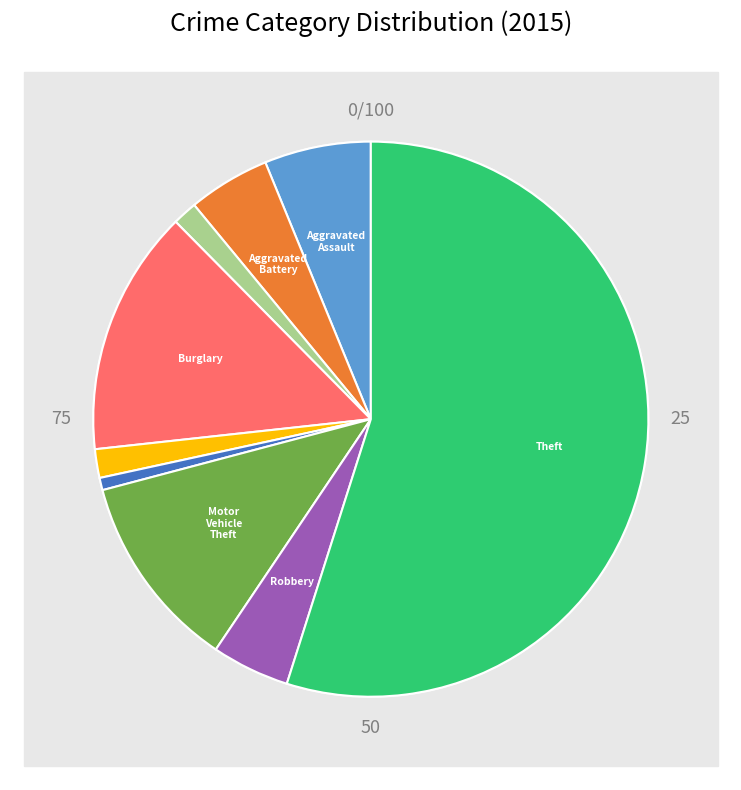

Combined, what portion of the pie is Arson and Motor Vehicle Theft?

12.9%